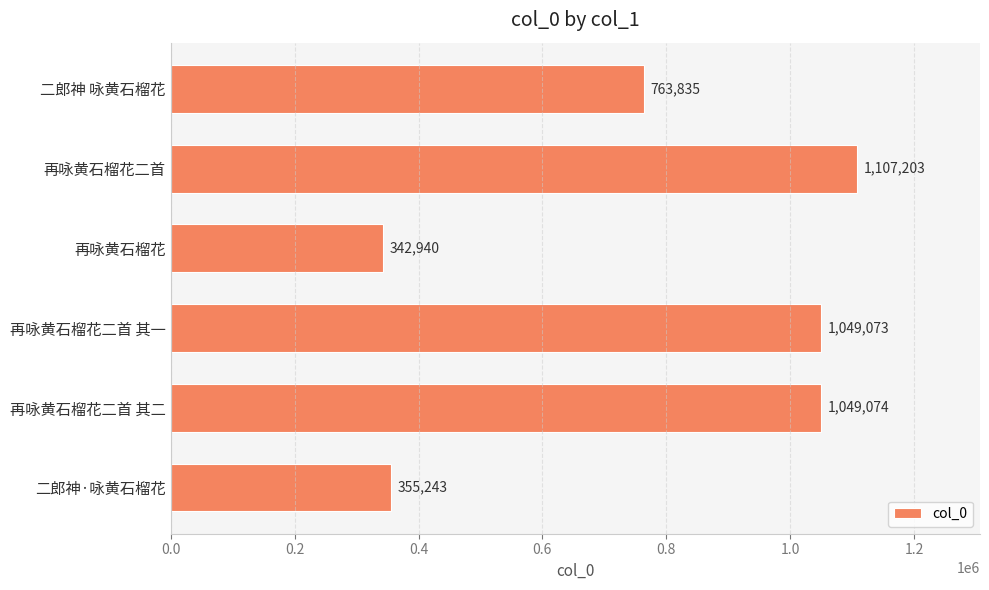

What is the value of the 6th bar from the top?

355243